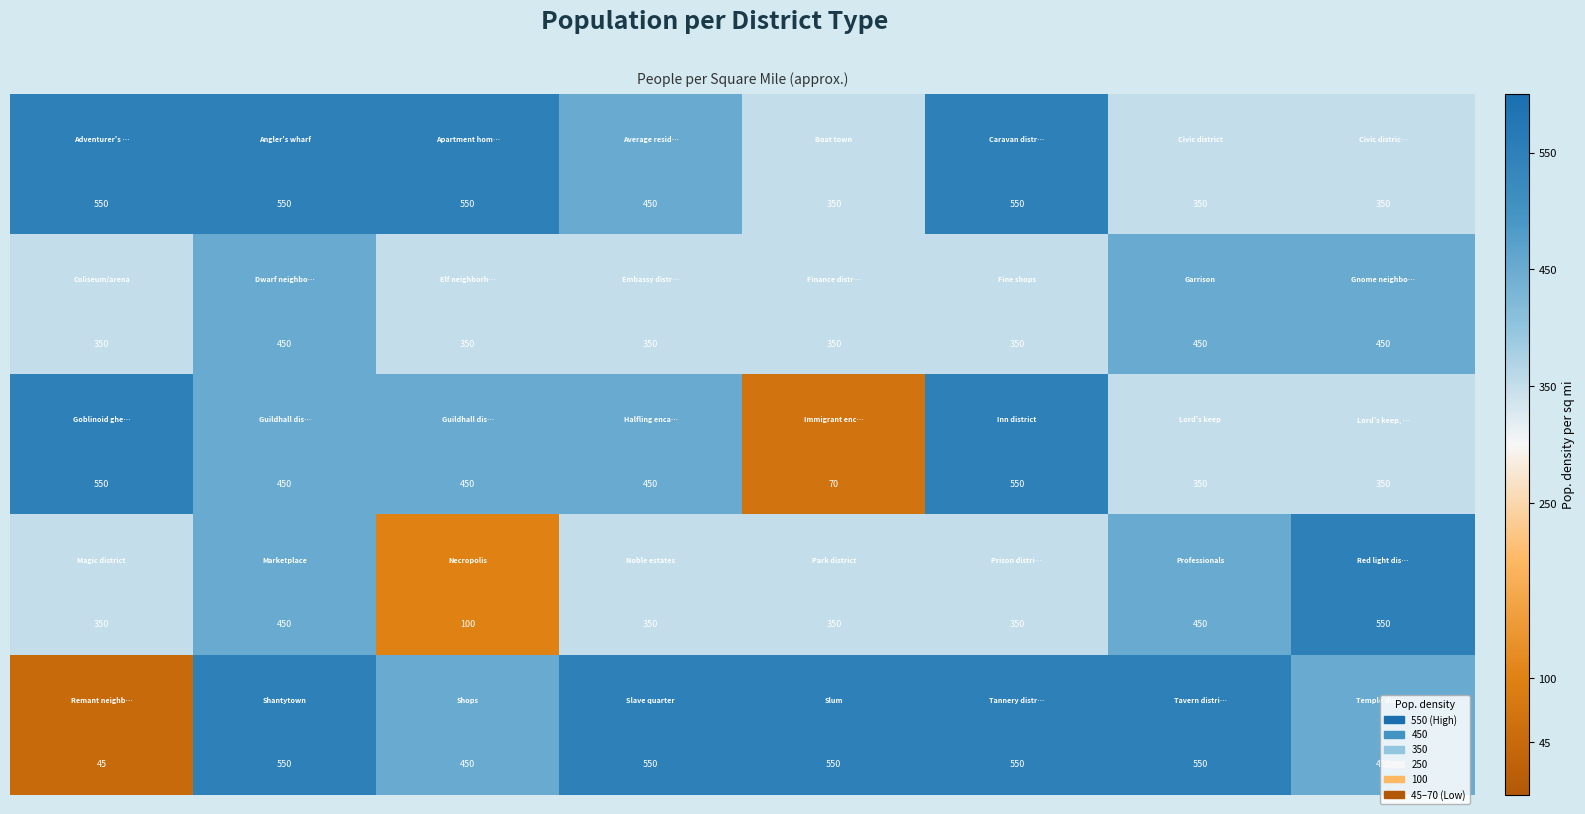

Count the number of data series in this chart.

5